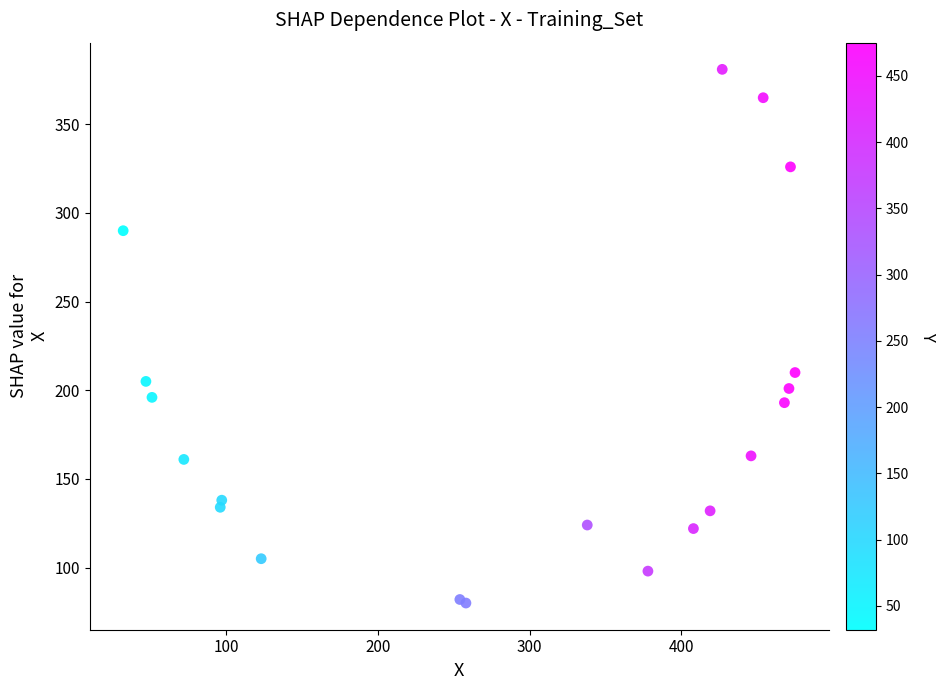

What Y value in the scatter plot is closest to 230?

210